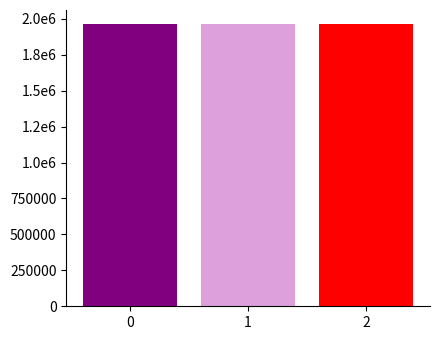

What is the smallest value displayed?

1963092